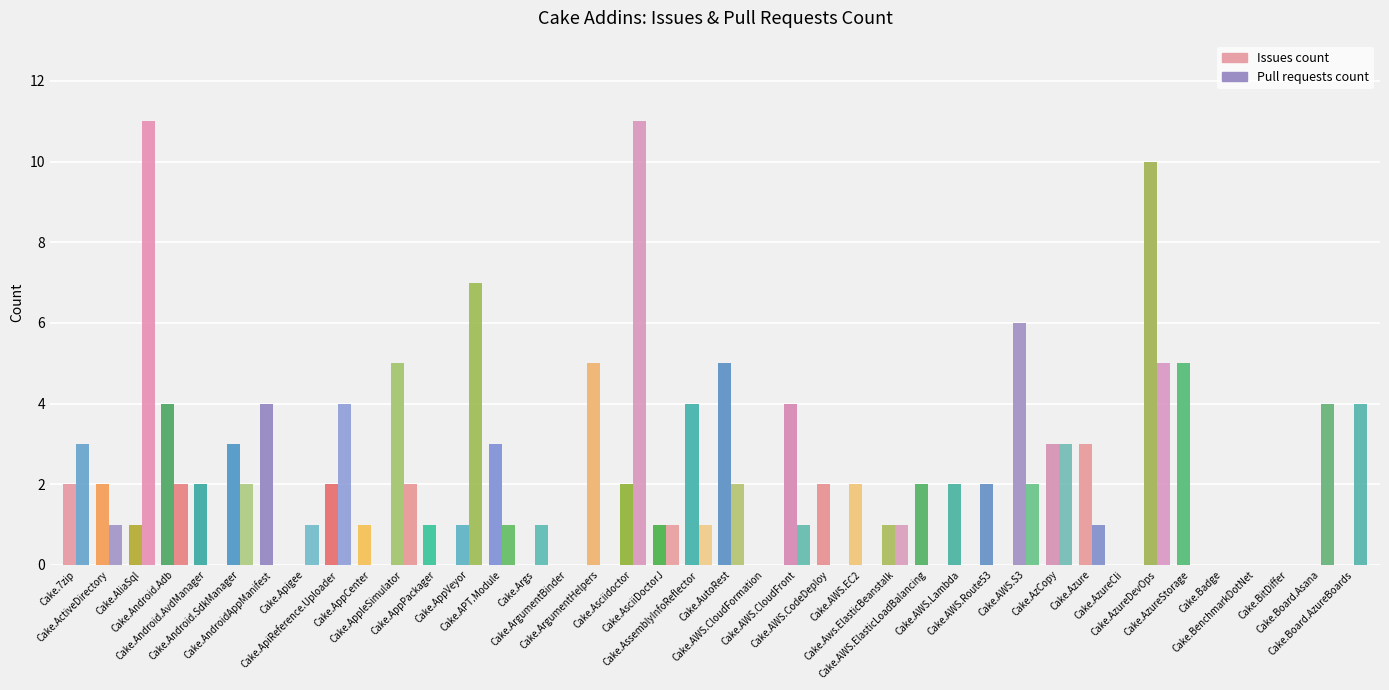

Which label corresponds to the largest value in the chart?

Cake.AliaSql